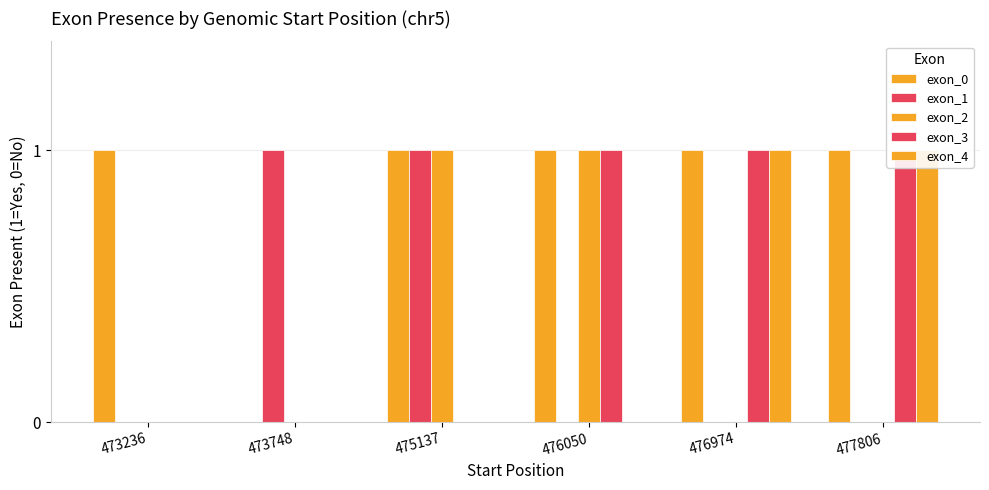

Reading left to right, what are all the values shown in this chart?

exon_0: 473236=1	473748=0	475137=1	476050=1	476974=1	477806=1
exon_1: 473236=0	473748=1	475137=1	476050=0	476974=0	477806=0
exon_2: 473236=0	473748=0	475137=1	476050=1	476974=0	477806=0
exon_3: 473236=0	473748=0	475137=0	476050=1	476974=1	477806=1
exon_4: 473236=0	473748=0	475137=0	476050=0	476974=1	477806=1